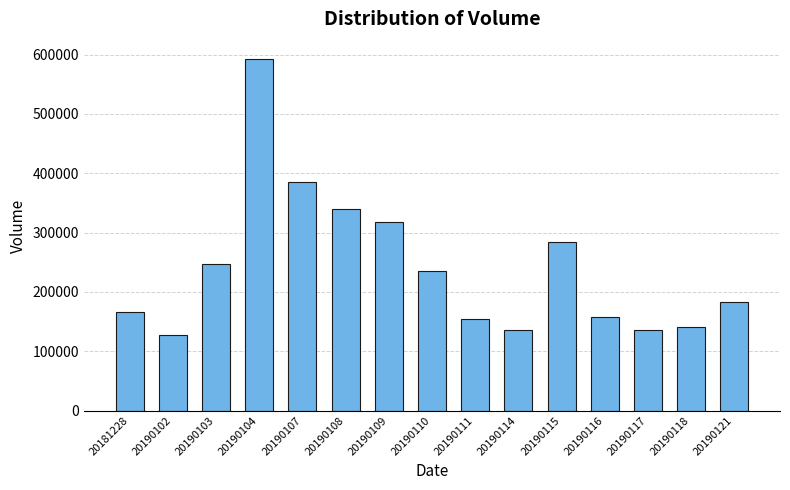

Between 20190114 and 20190104, which is larger?

20190104